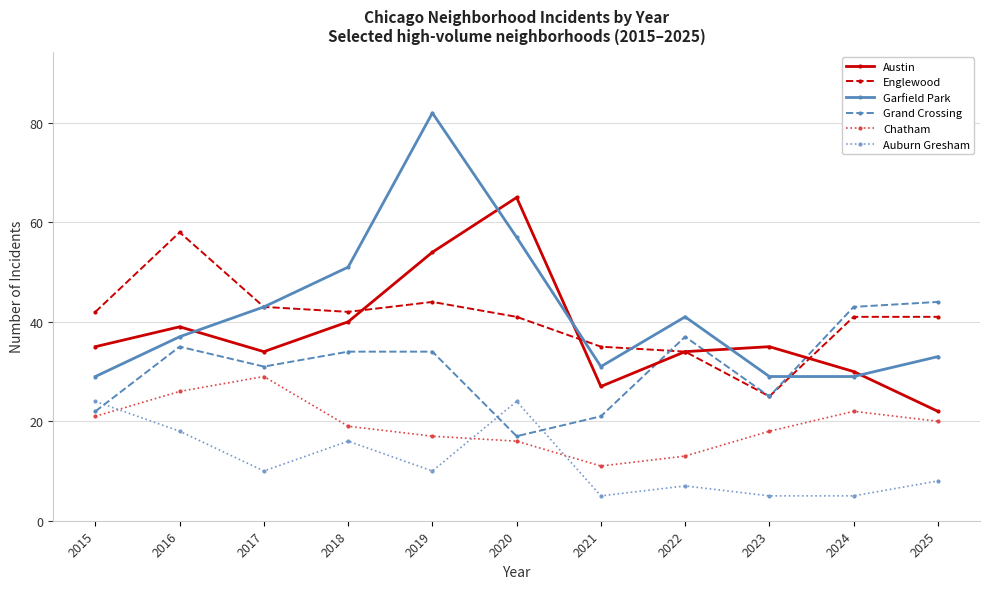

How many interior local valleys does the Englewood series have?

2